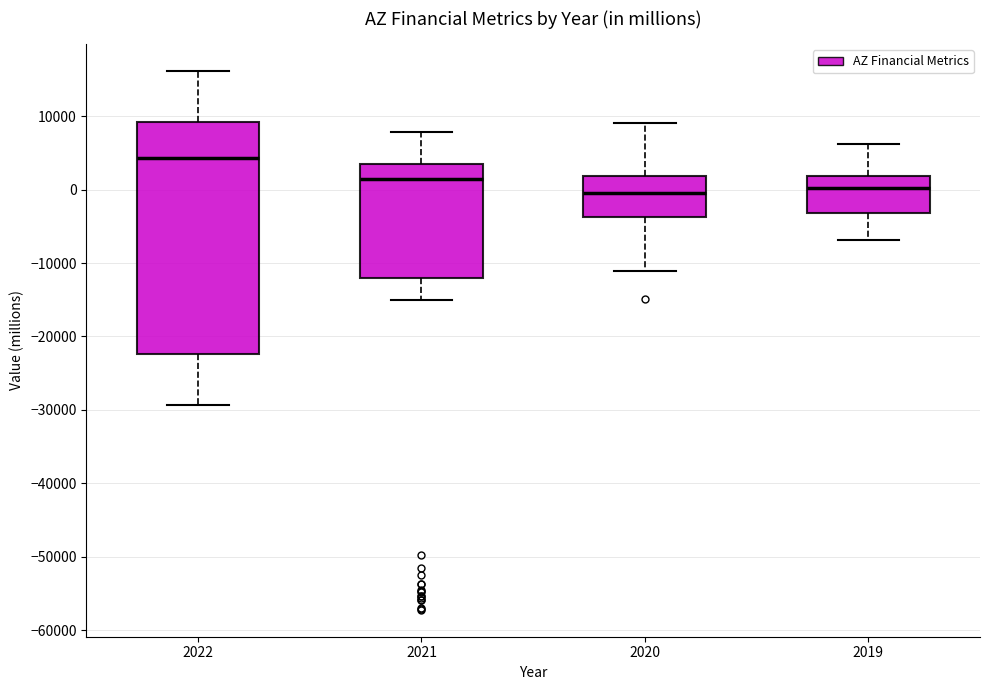

Where does the lower whisker of the box at x = 2020 end on the y-axis? The values are not printed on the chart, so give them approximately, as read against the axis.

-11000